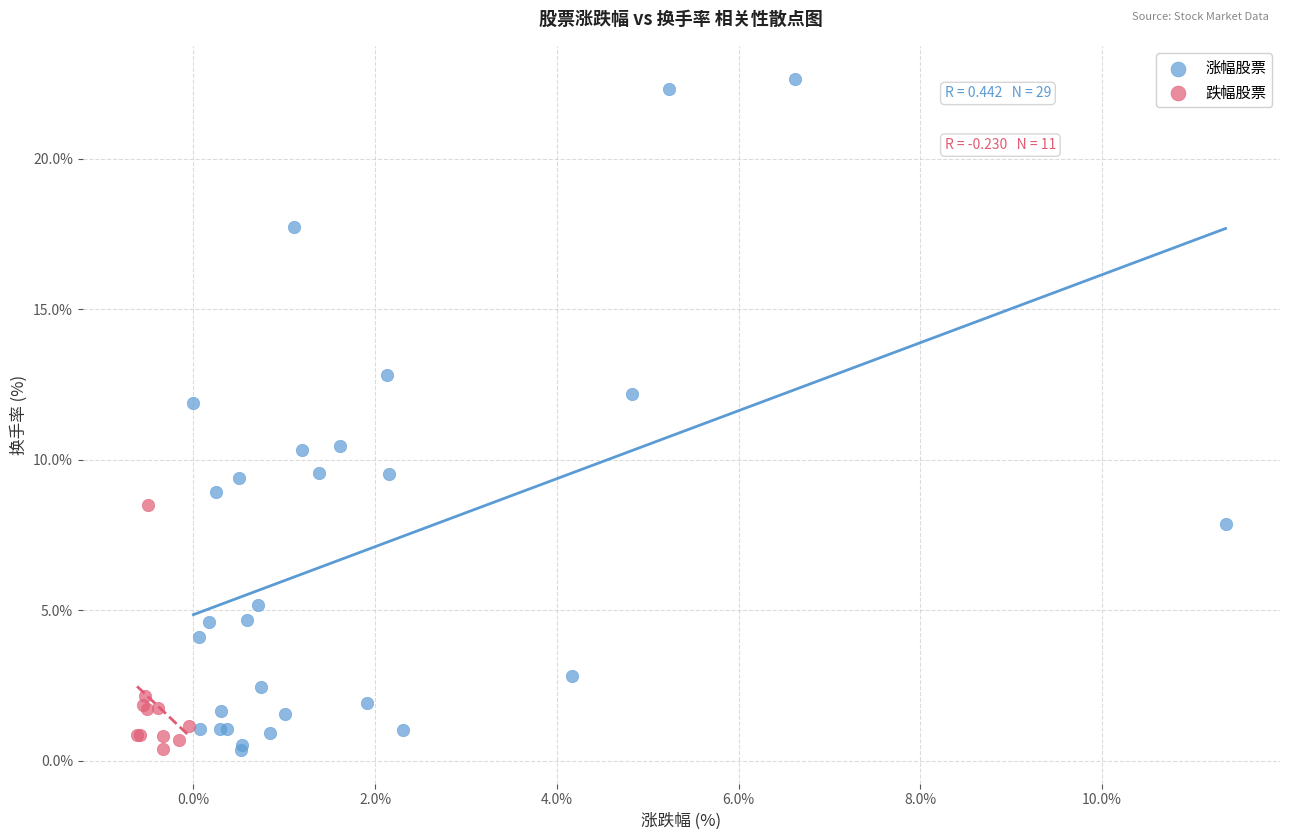

What are all the series names shown in the legend?

涨幅股票, 跌幅股票